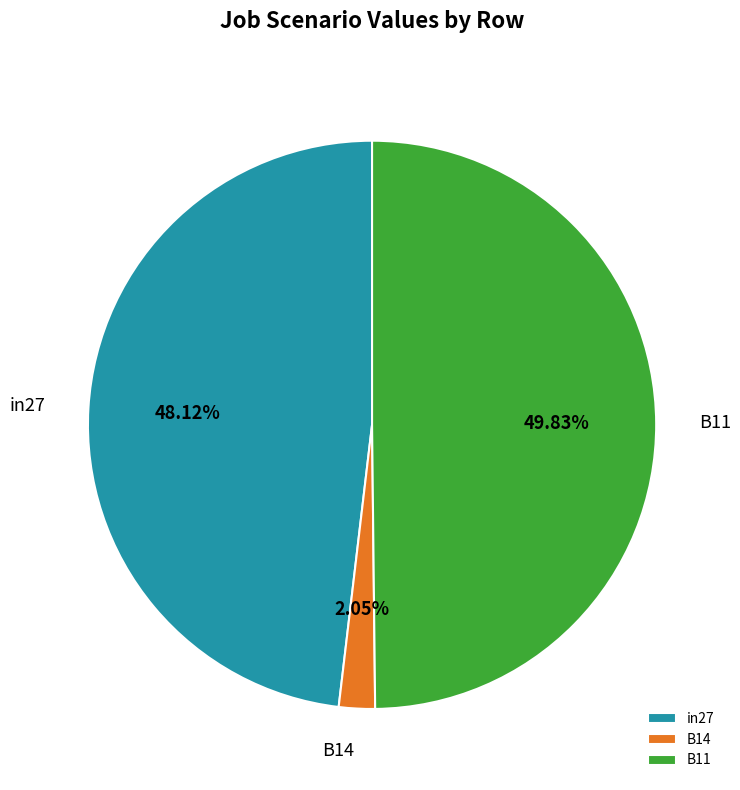

Count the number of slices in the pie.

3